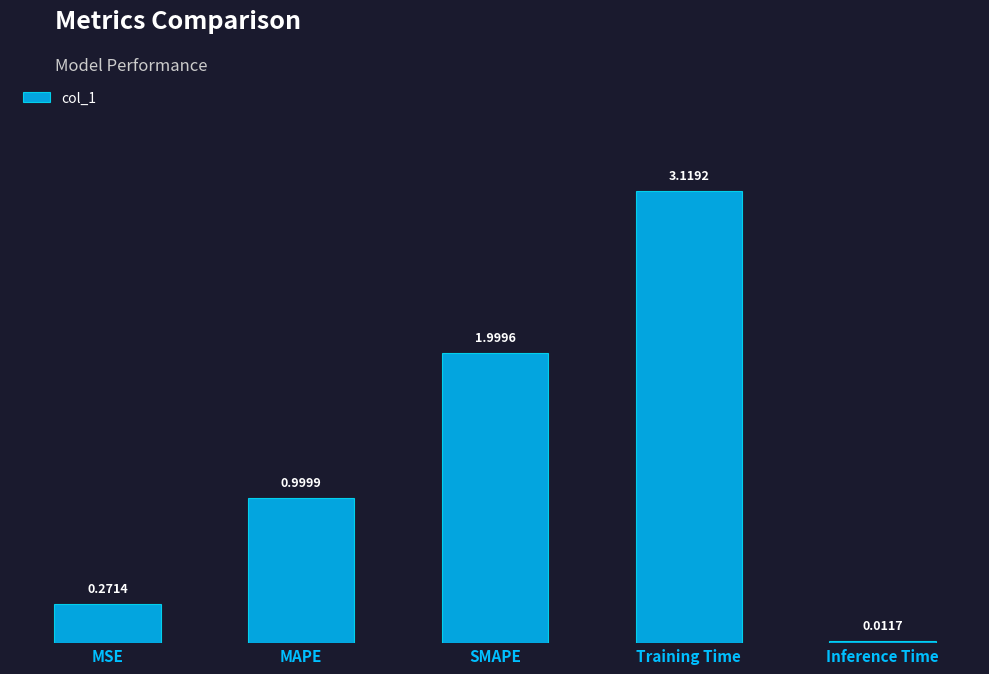

What is the sum of all values?

6.4